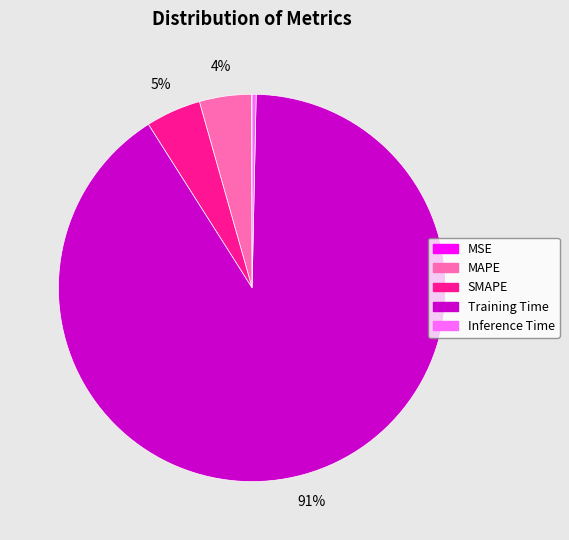

Is there any slice that represents more than half of the pie?

Yes